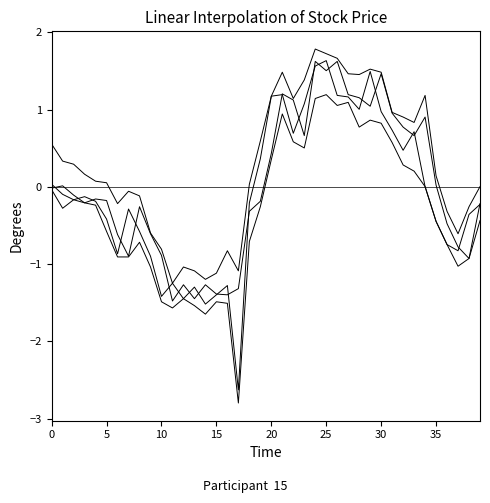

How many lines are shown in the chart?

4